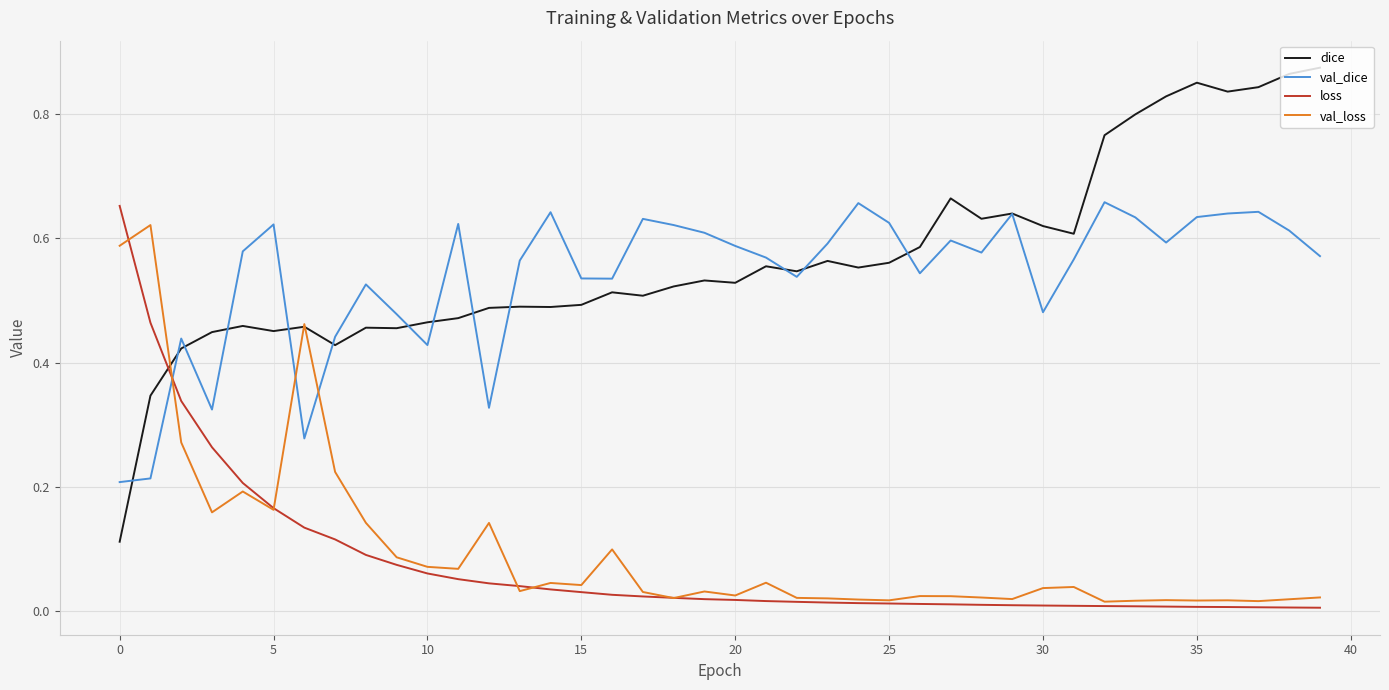

Which series has the largest range (max minus min)?

dice